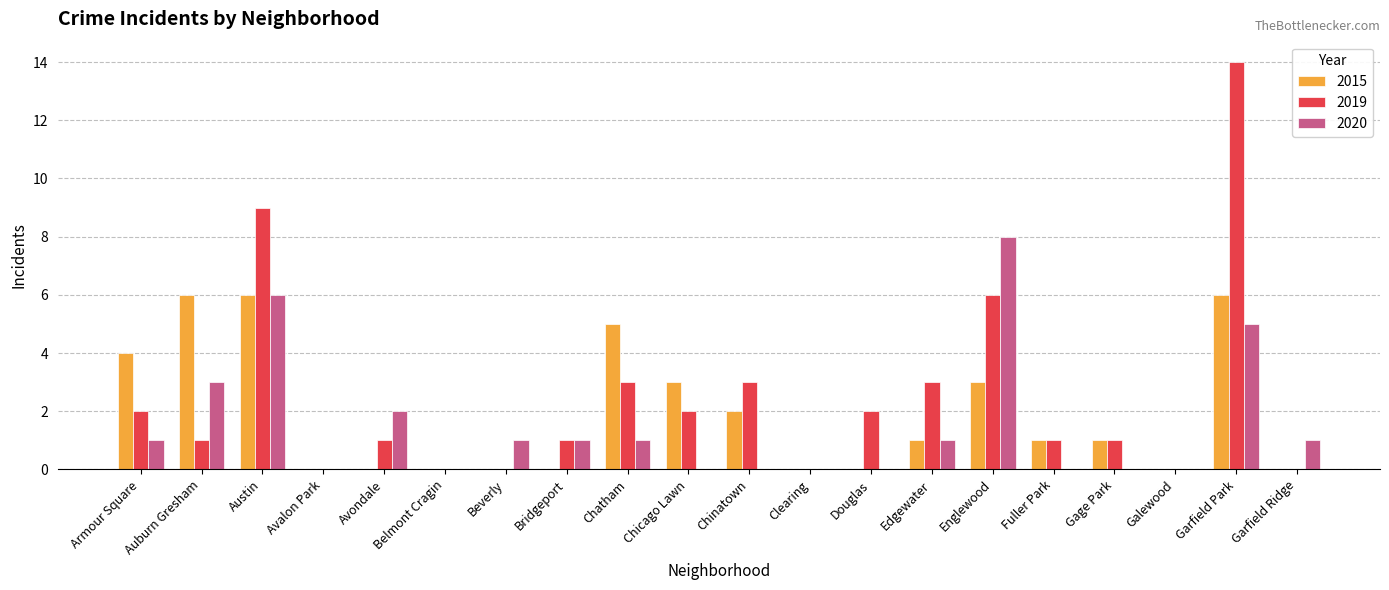

True or false: 2015 has a value of 3 at Douglas.

False